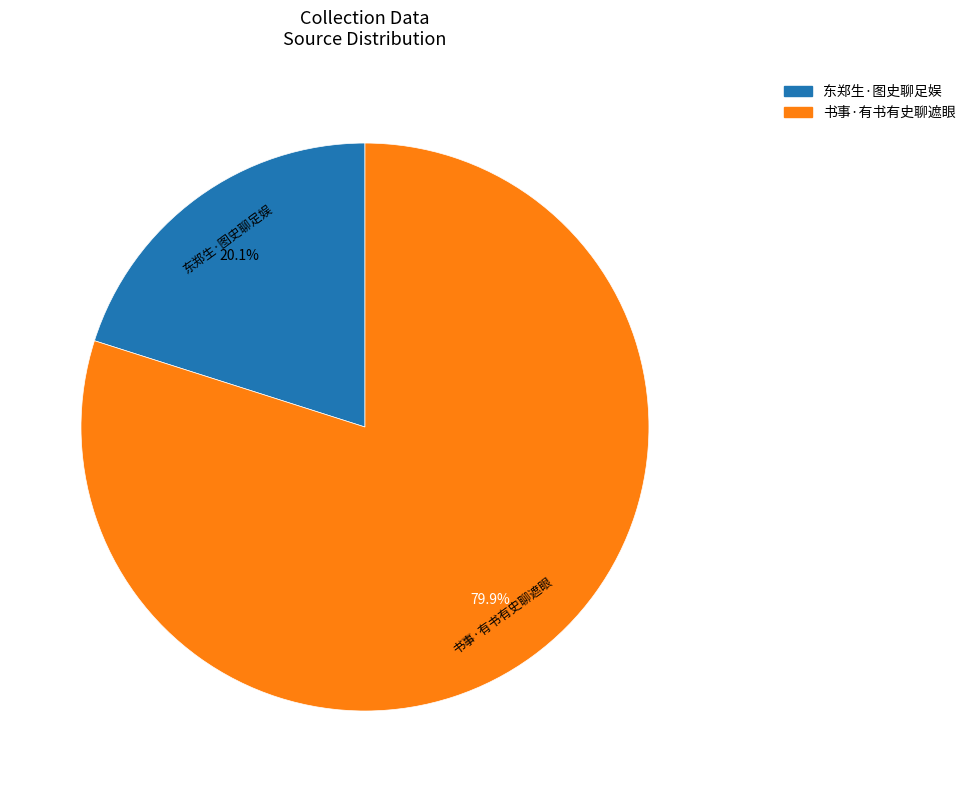

Is it true that 书事·有书有史聊遮眼 is 80% of the pie?

True